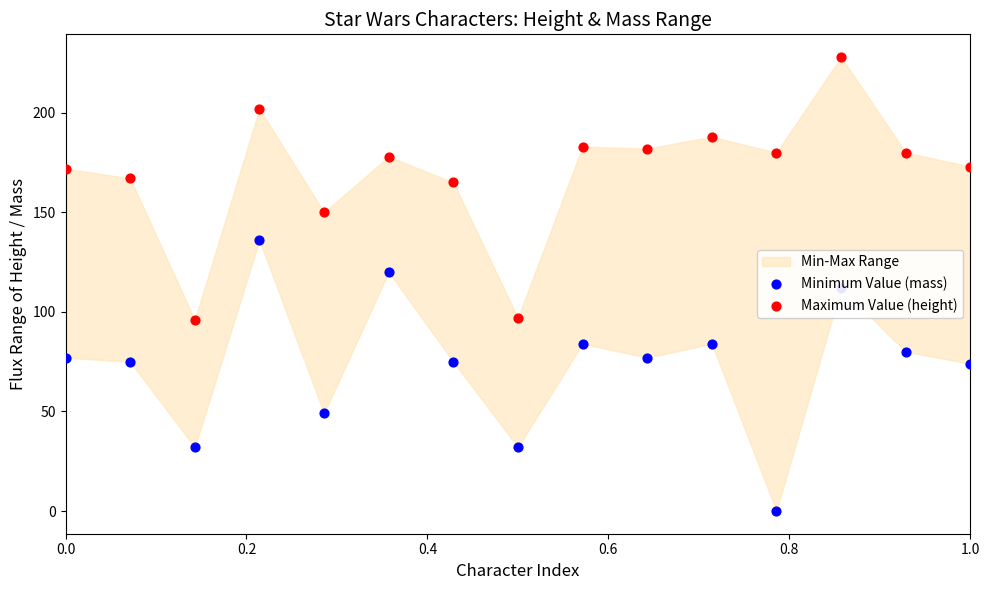

Which series has the largest total across all categories?

Maximum Value (height)